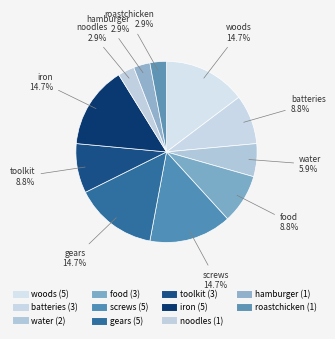

To the nearest percent, what is the average slice percentage?

9%